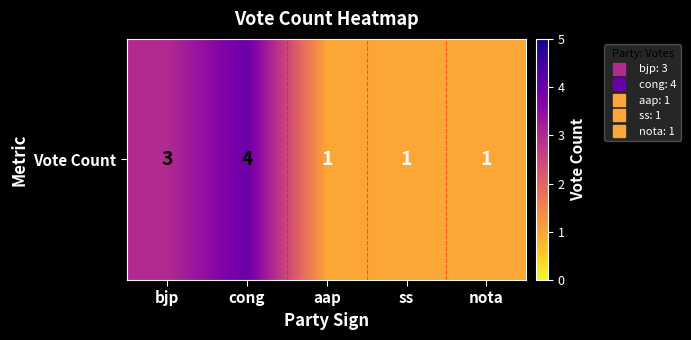

Is it true that the value at nota is 1?

True